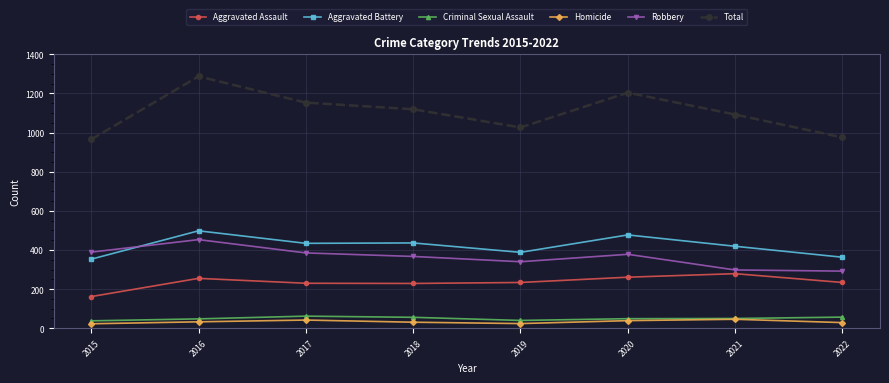

What is the minimum value for Robbery?

292